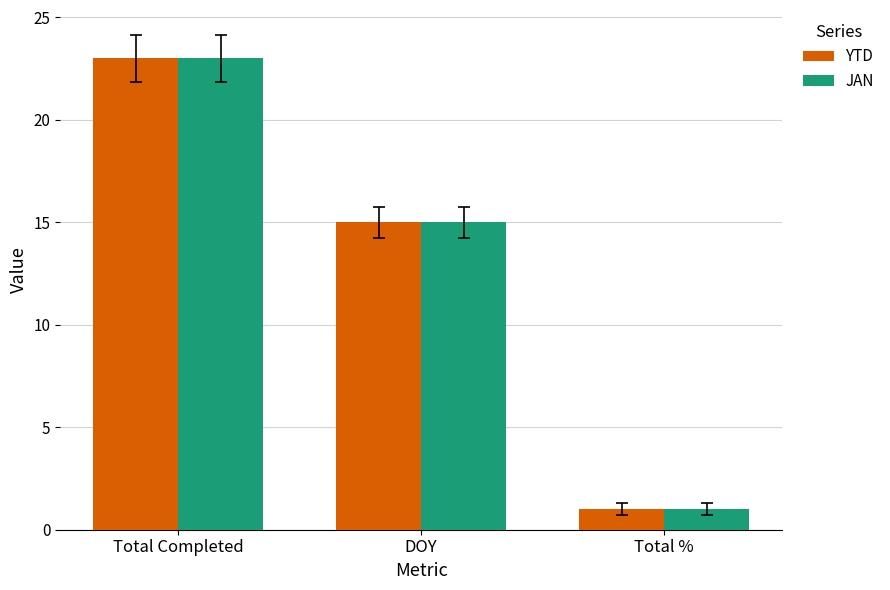

What are all the series names shown in the legend?

YTD, JAN